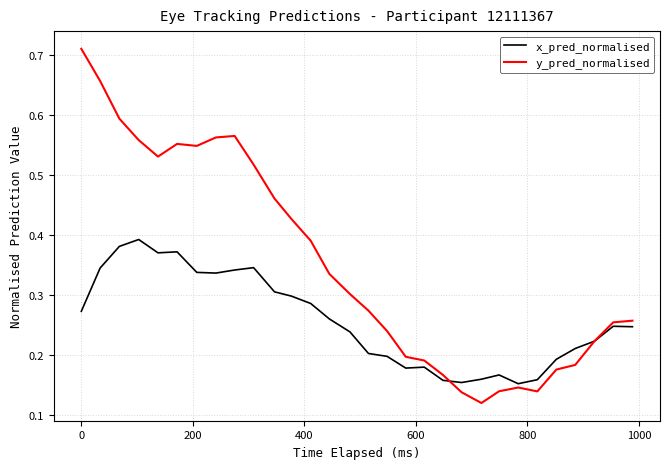

Which series has the widest spread of values?

y_pred_normalised